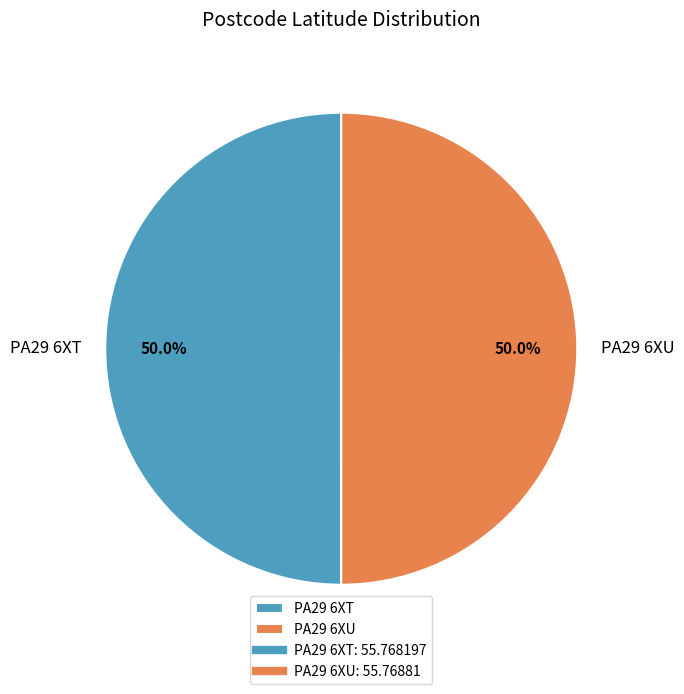

Approximately how many times larger is the value at PA29 6XU compared to PA29 6XT?

1.0